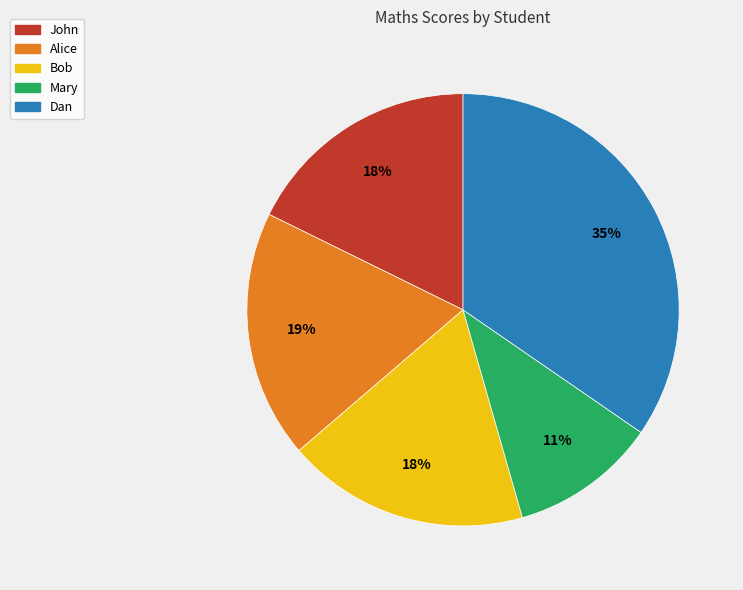

Combined, do Alice and Bob account for over 50%?

No